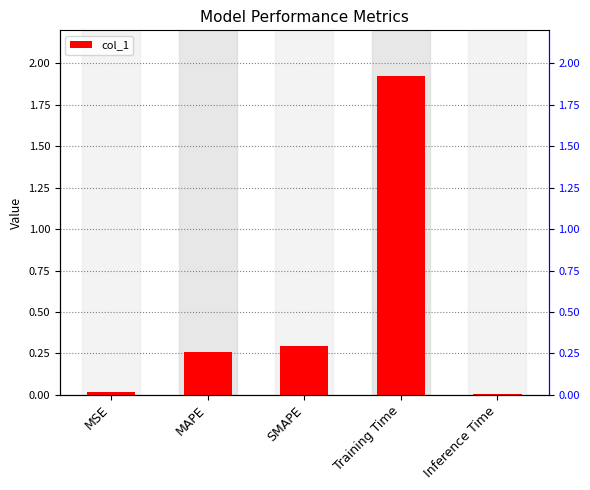

Reading left to right, extract all data points from this chart.

0.0	0.3	0.3	1.9	0.0